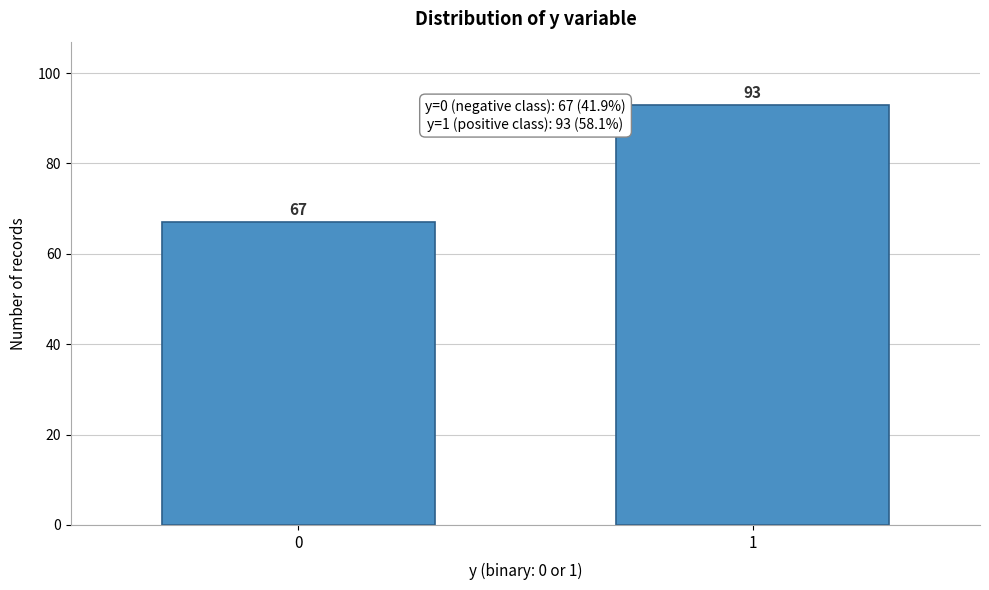

Reading left to right, what are all the values shown in this chart?

0=67	1=93